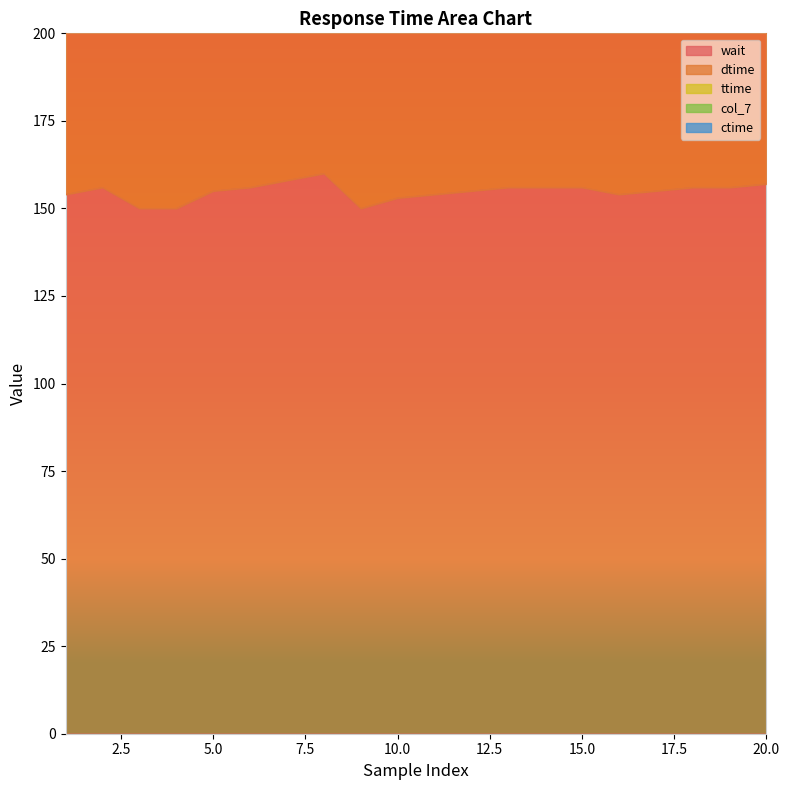

What is the highest value of the wait series?

160